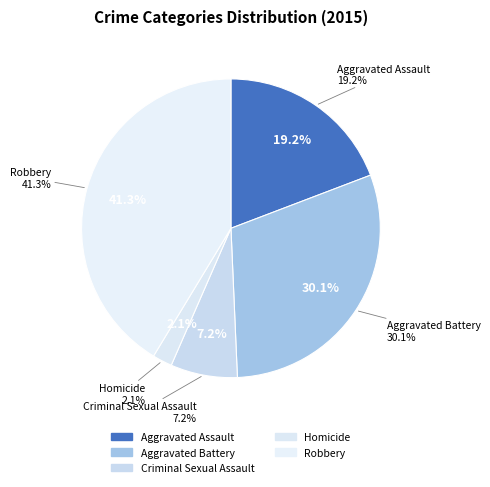

Combined, do Aggravated Battery and Robbery account for over 50%?

Yes